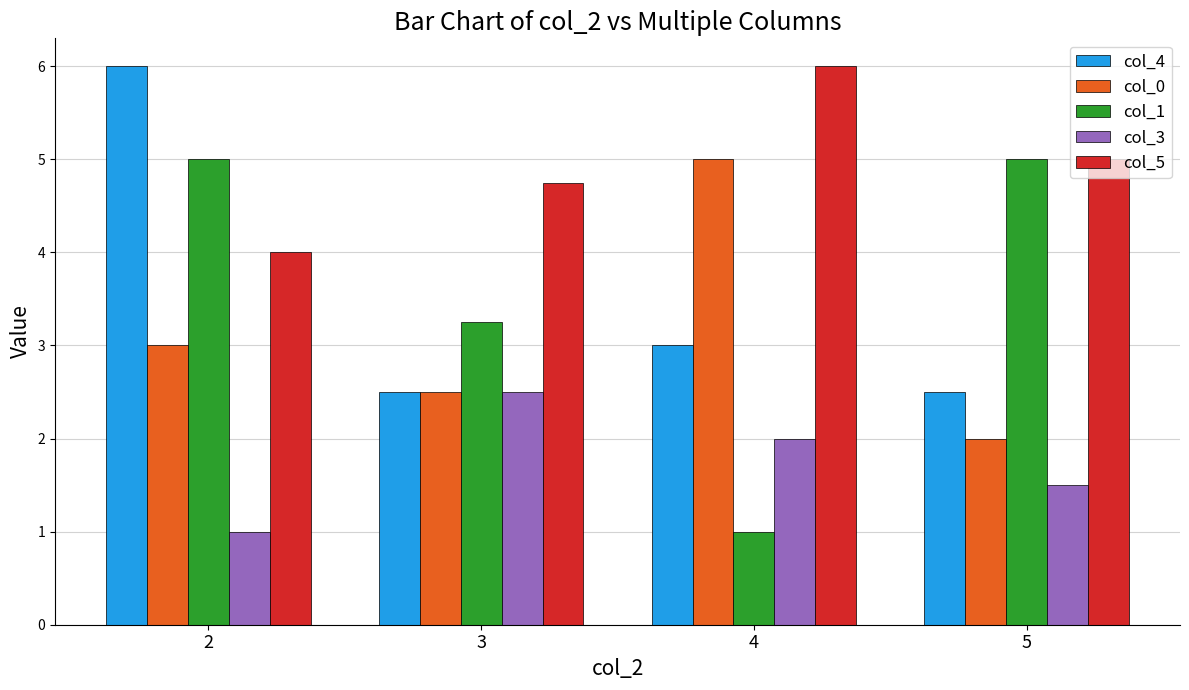

The value of col_1 at 2 is 5.0. True or false?

True